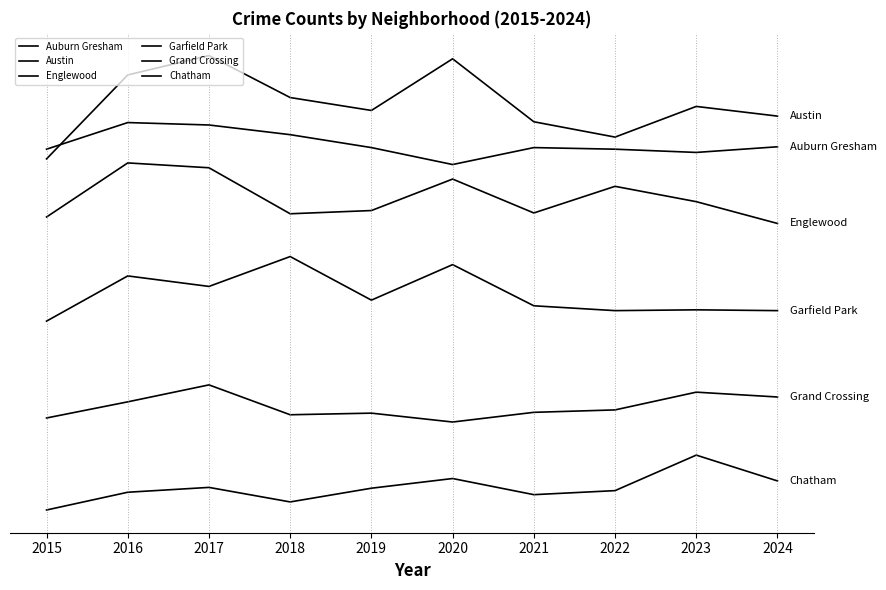

What is the sum of all Austin values?

5763